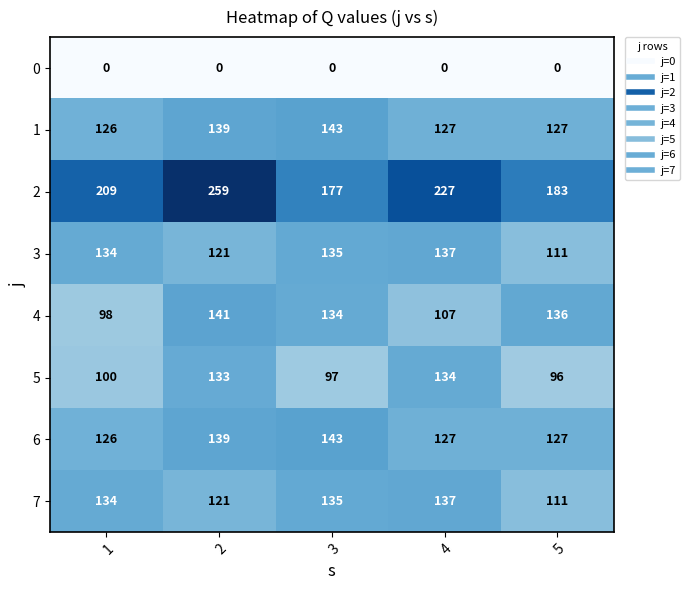

What is the difference between the maximum and minimum values in the 5 series?

38